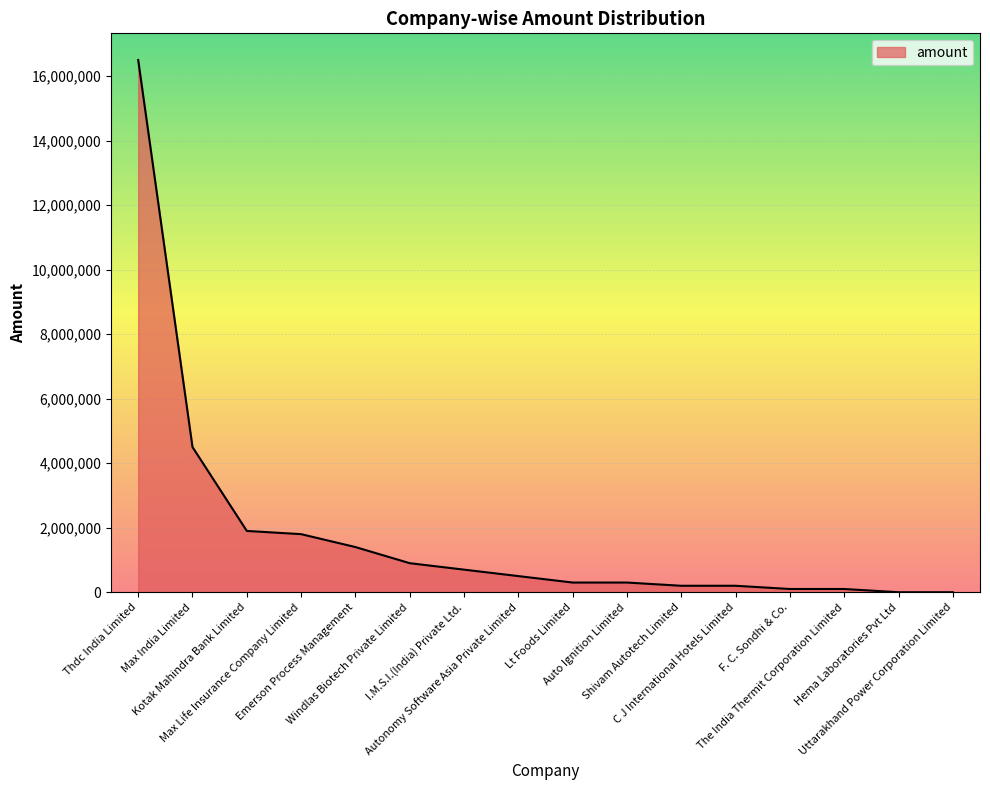

Count the number of categories in the chart.

16